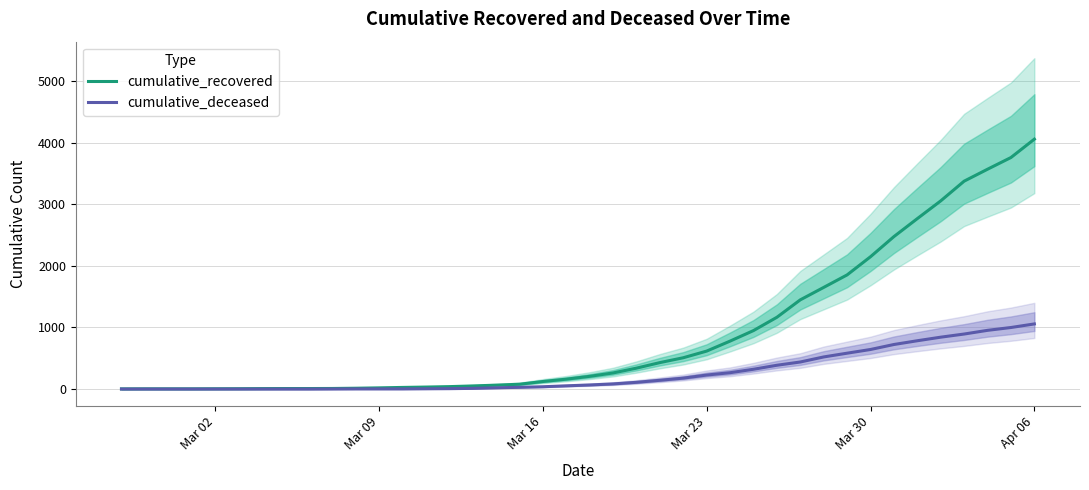

What is the average value of the cumulative_deceased series?

259